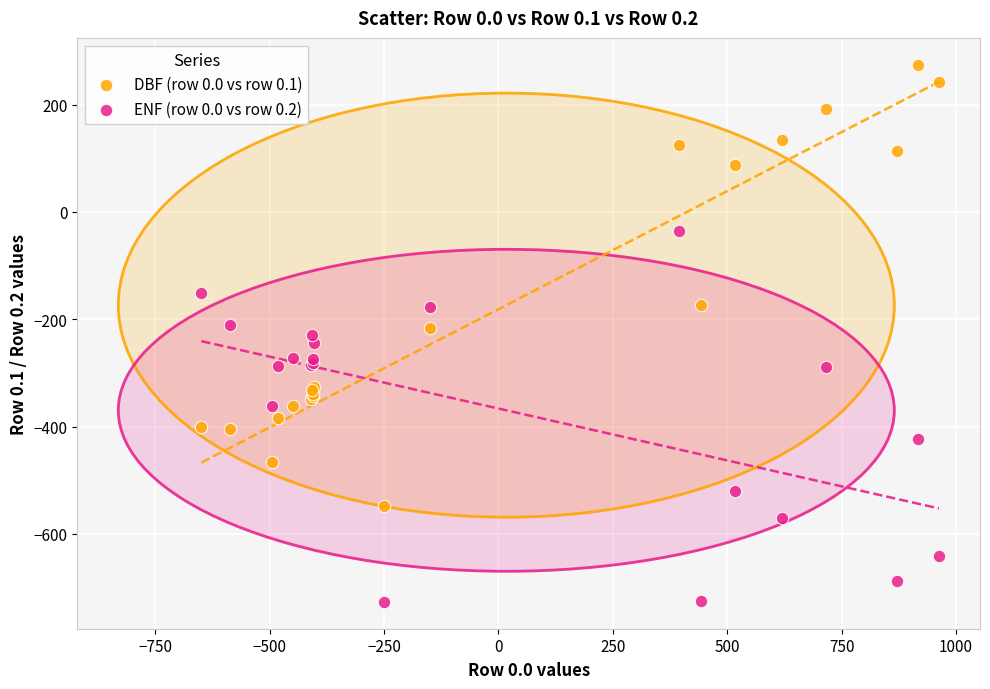

Which series has the widest spread of Y values?

DBF (row 0.0 vs row 0.1)